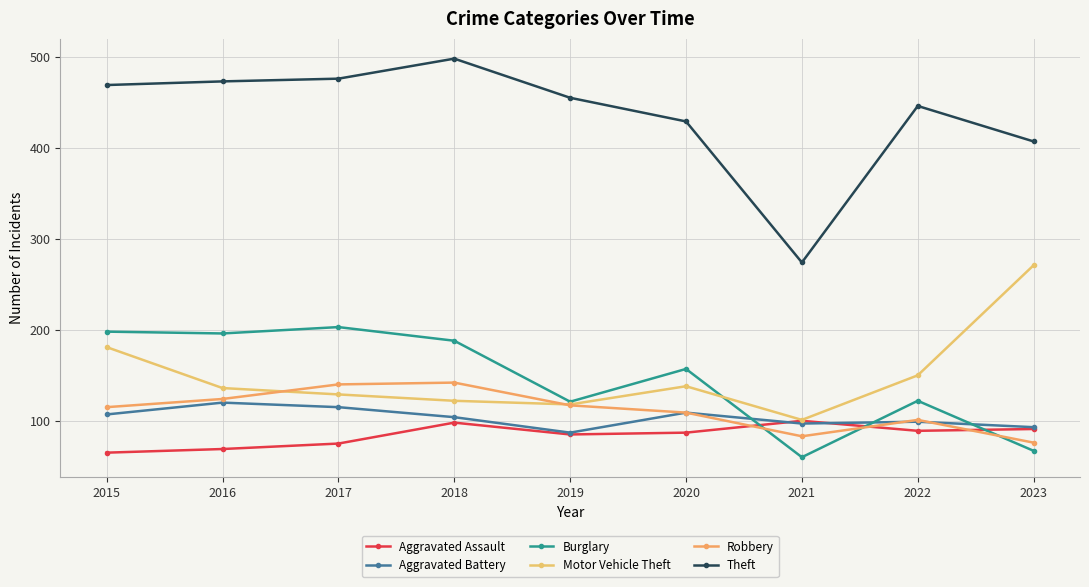

What is the lowest value of the Robbery series?

76